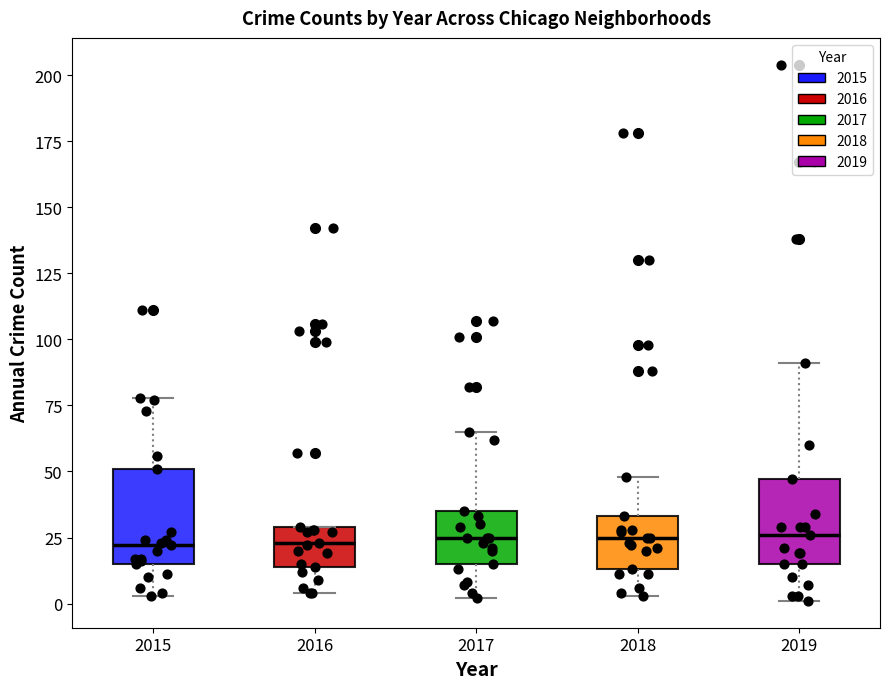

Reading left to right, transcribe this box plot: for each box, give where its median line is, the range the box spans, and where its two whiskers end, as read against the y-axis. The values are not printed on the chart, so give them approximately, as read against the axis.

2015: median 20, box 15 to 50, whiskers 5 to 80
2016: median 25, box 15 to 30, whiskers 5 to 30
2017: median 25, box 15 to 35, whiskers 0 to 65
2018: median 25, box 15 to 35, whiskers 5 to 50
2019: median 25, box 15 to 45, whiskers 0 to 90